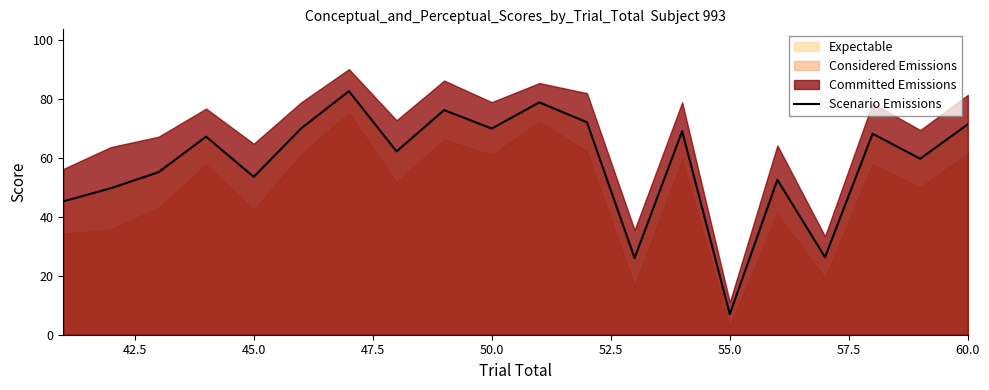

What is the smallest value displayed?

7.0